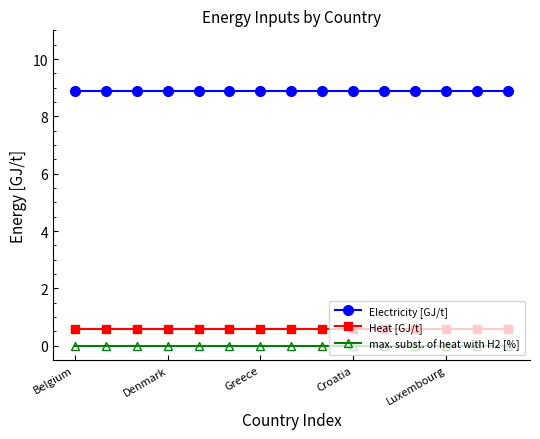

What is the value of the Electricity [GJ/t] point at the 6th from the left?

8.9